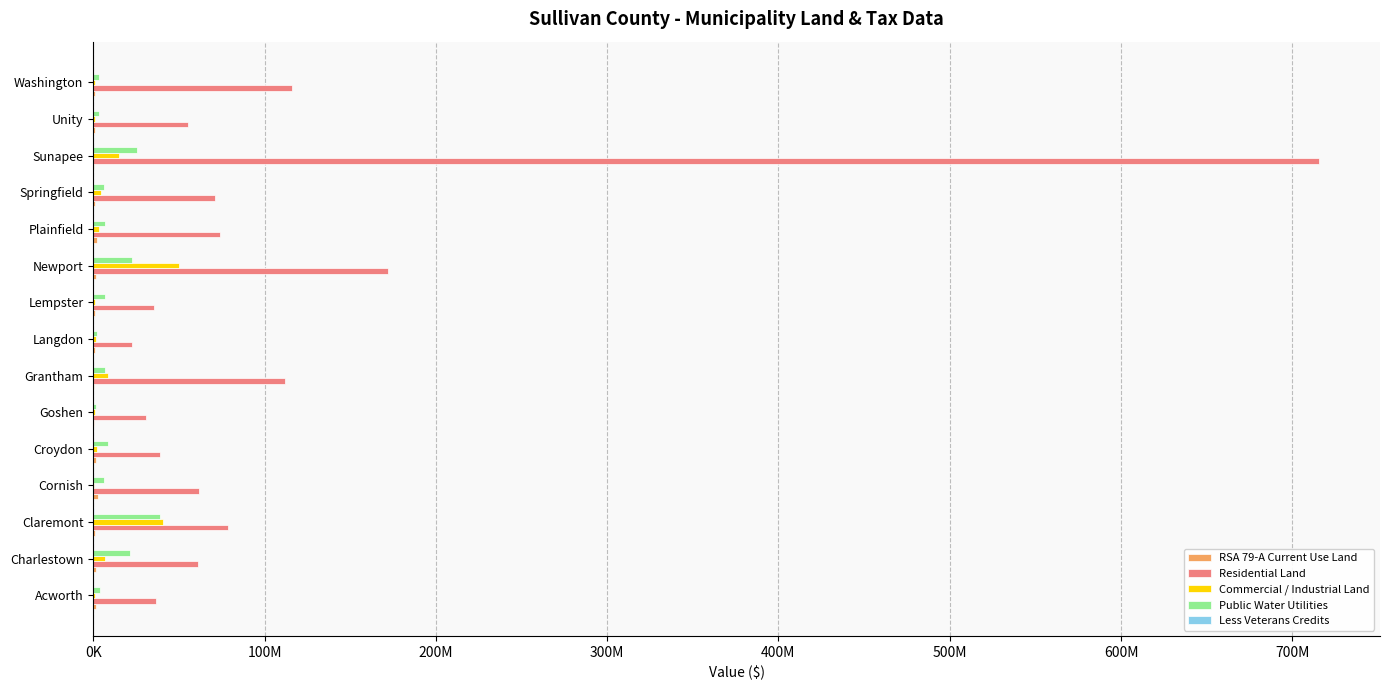

Which category has the highest value across all series?

Sunapee